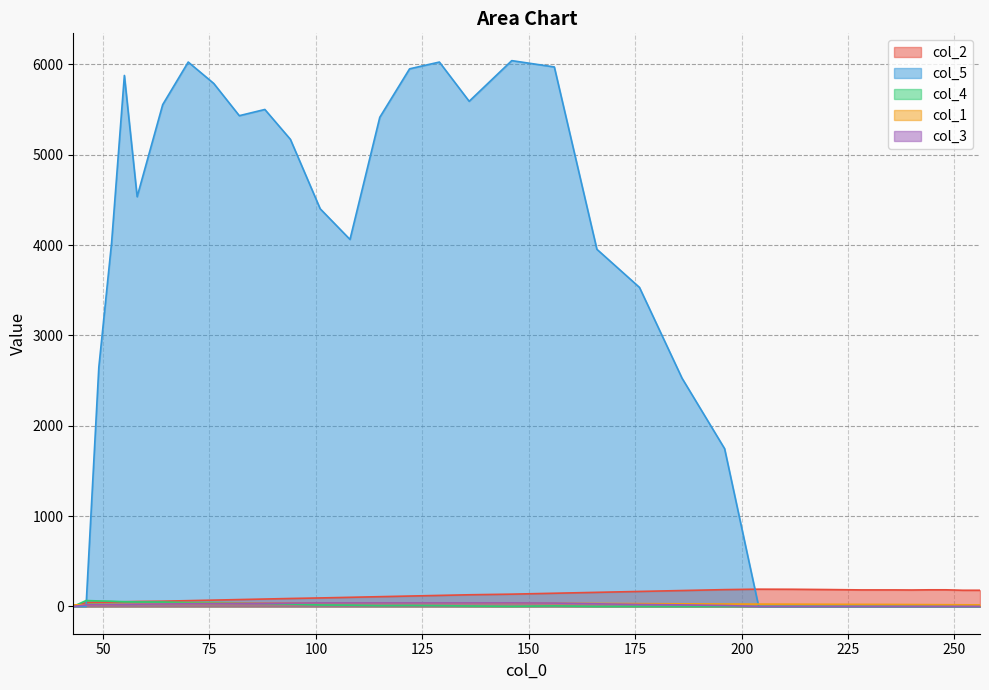

The value of col_5 at 166 is 6951.8. True or false?

False